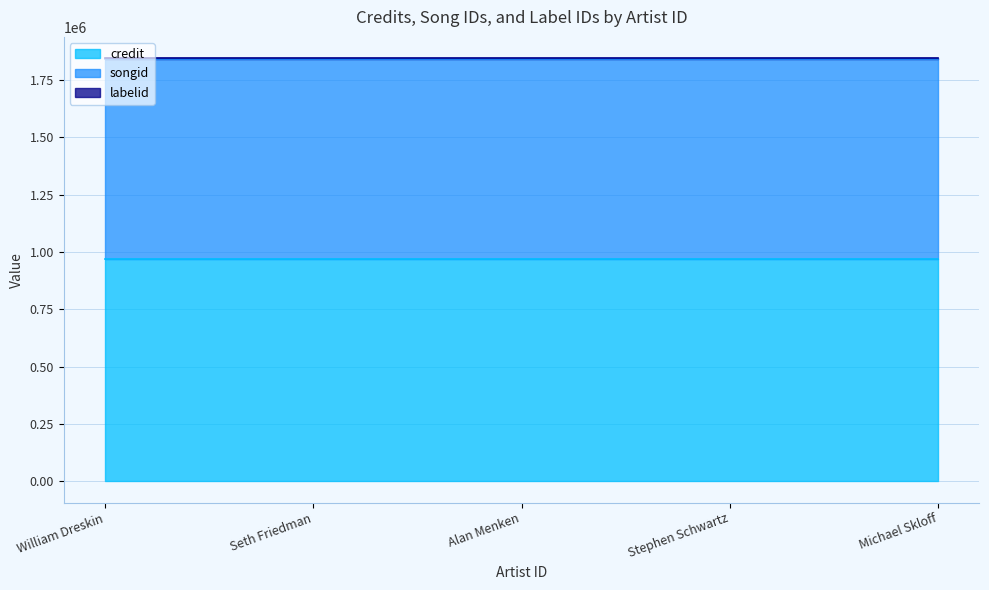

Reading right to left, list all the values displayed in this chart.

credit: 970794	970794	970794	970794	970794
songid: 872255	872255	872255	872255	872255
labelid: 2873	2873	2873	2873	2873